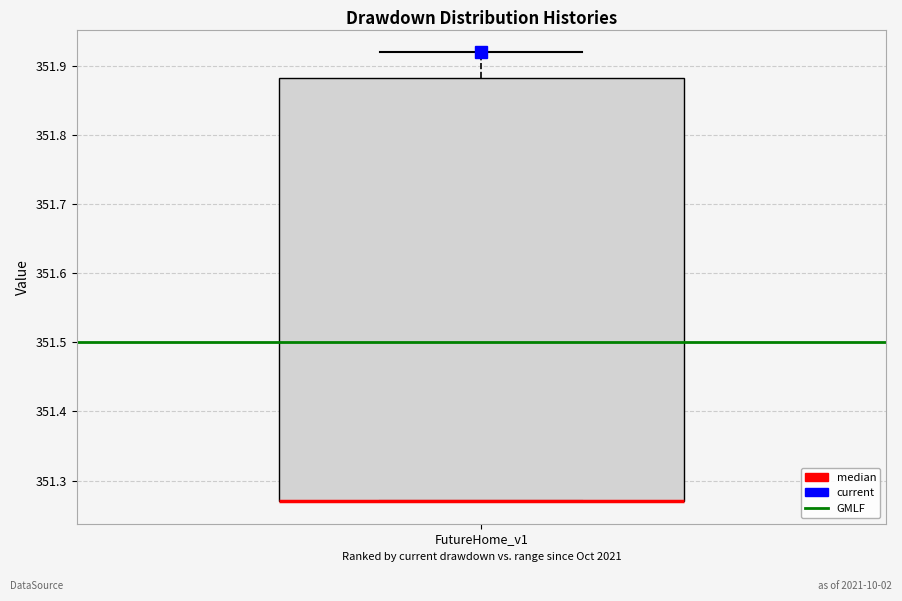

Read this box plot against the y-axis: the position of the median line, the range covered by the box, and the ends of both whiskers. The values are not printed on the chart, so give them approximately, as read against the axis.

median 351.27 (drawn on the box's lower edge), box 351.27 to 351.88, whiskers 351.27 to 351.92